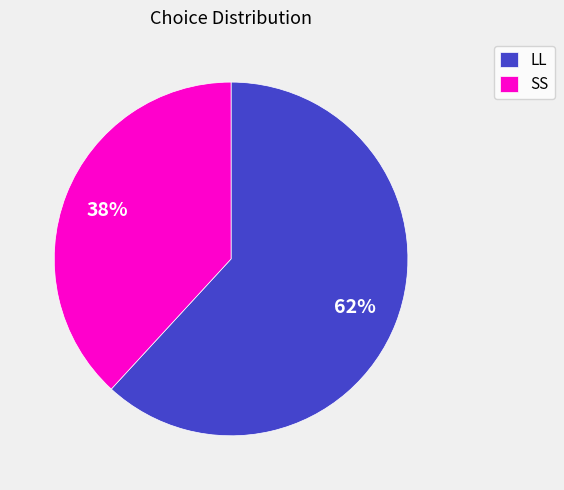

Which slice represents more than half of the pie?

LL